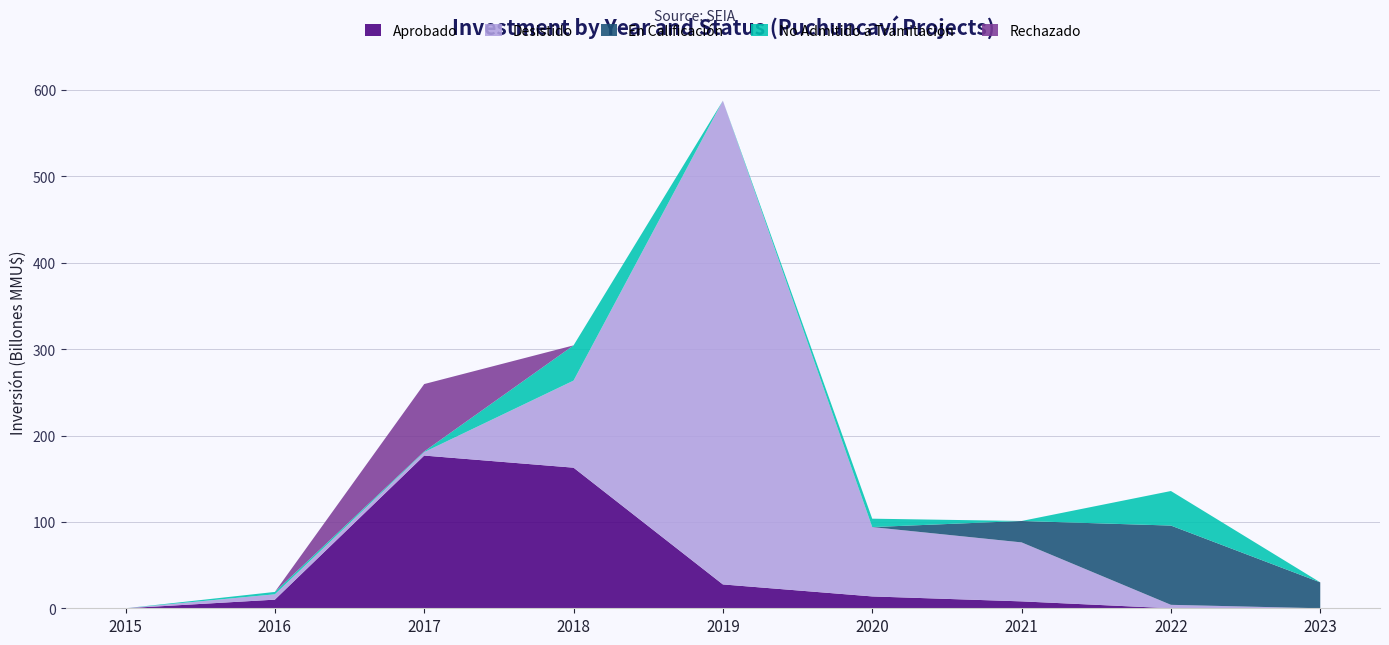

Reading right to left, transcribe all the data shown in this chart.

Aprobado: 0	0	8000	13720	27613	162769	176786	10000	0
Desistido: 0	4000	68274	80274	560000	100785	4000	6182	0
En Calificación: 30000	91750	24786	0	0	0	0	0	0
No Admitido a Tramitación: 0	40000	0	9720	0	40785	769	2758	0
Rechazado: 0	0	0	0	0	0	78000	0	0